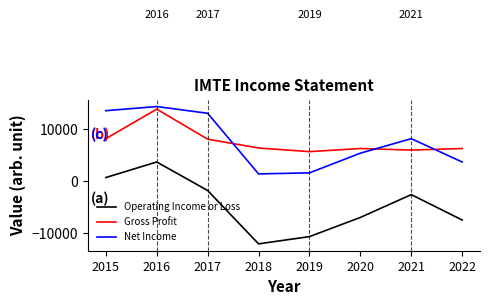

What is the difference between the highest and lowest values at 2018?

18500